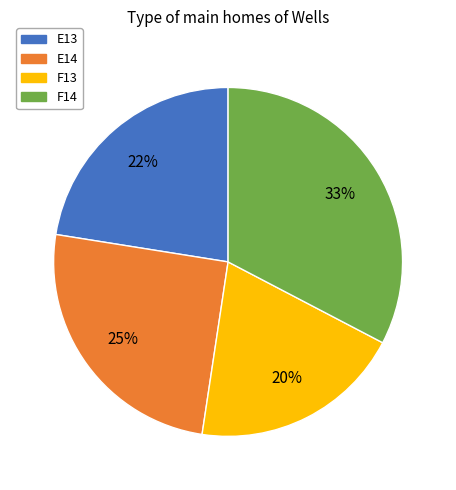

Do F13 and E13 together represent more than half of the pie?

No